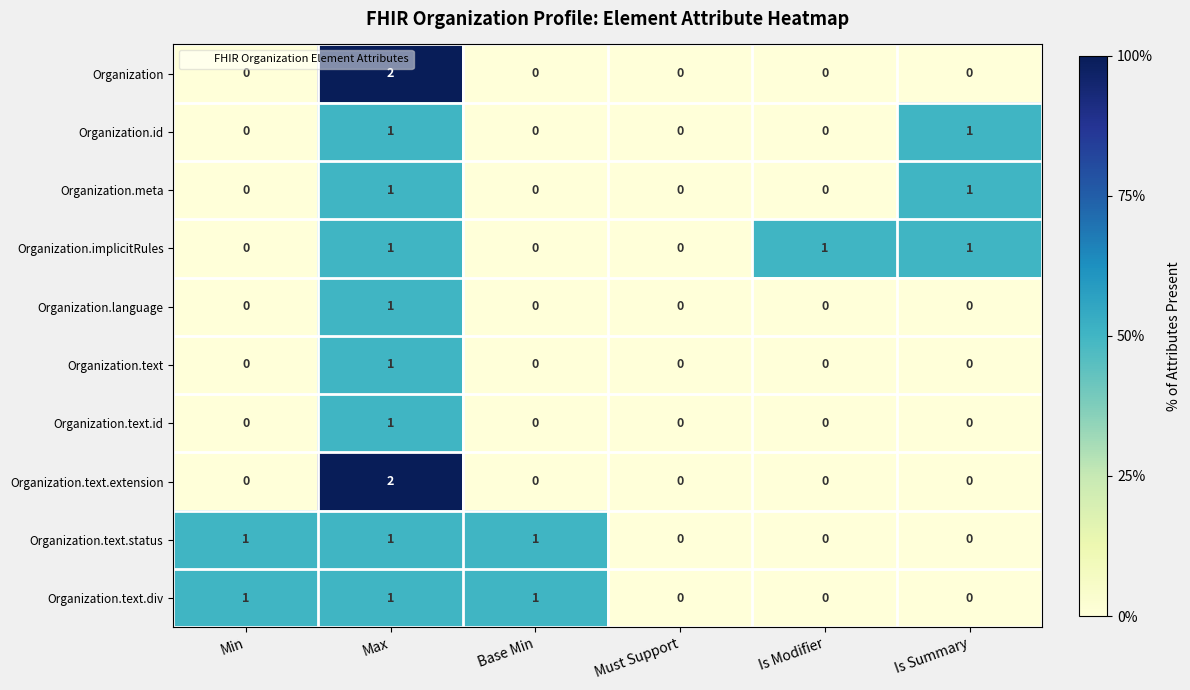

Count the number of data series in this chart.

10